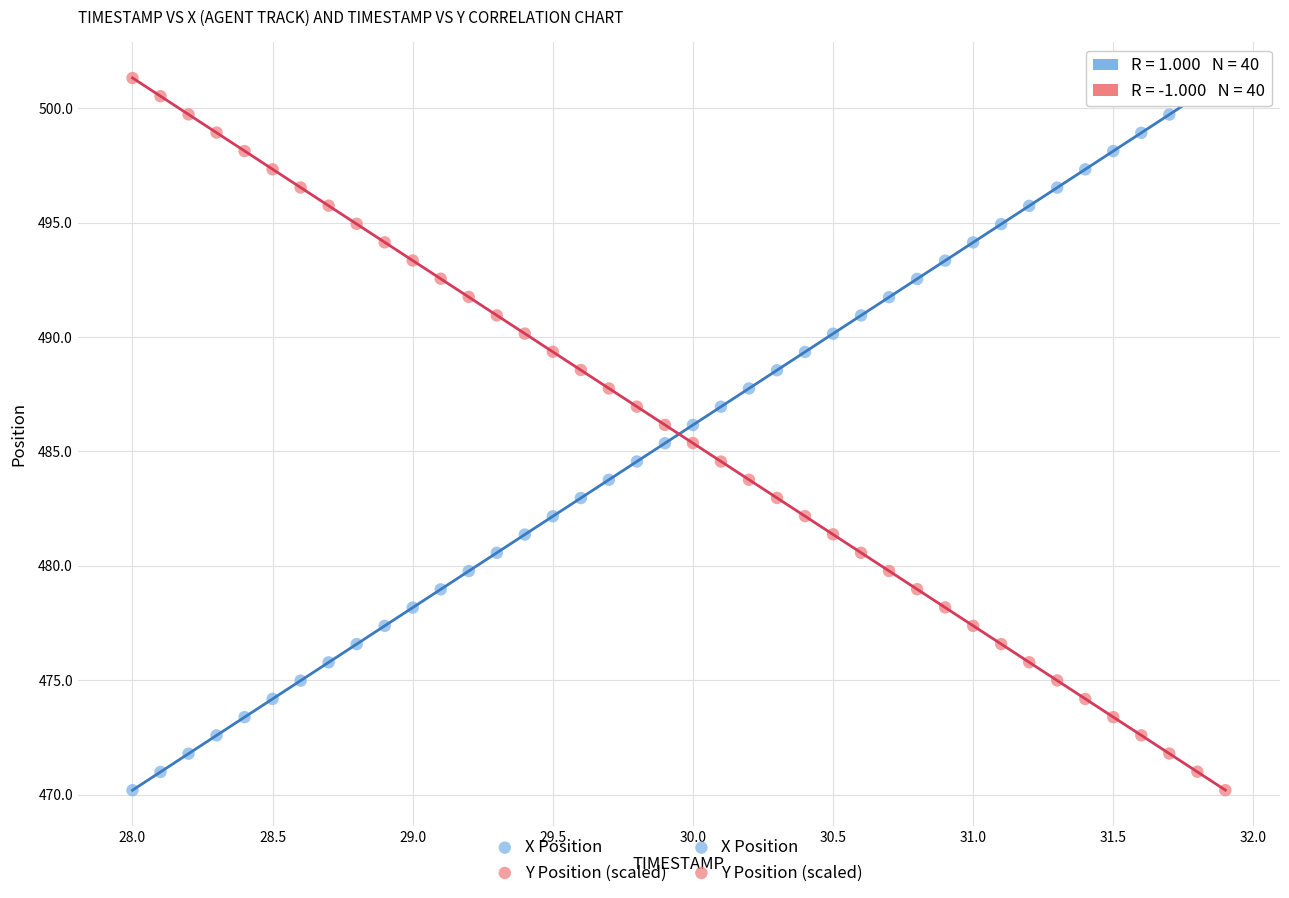

What is the X range (max minus min) for the scatter plot?

3.9